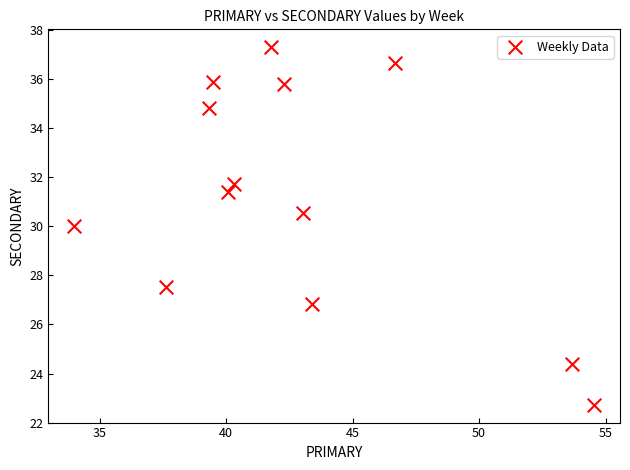

What is the range of Y values (max minus min)?

14.6